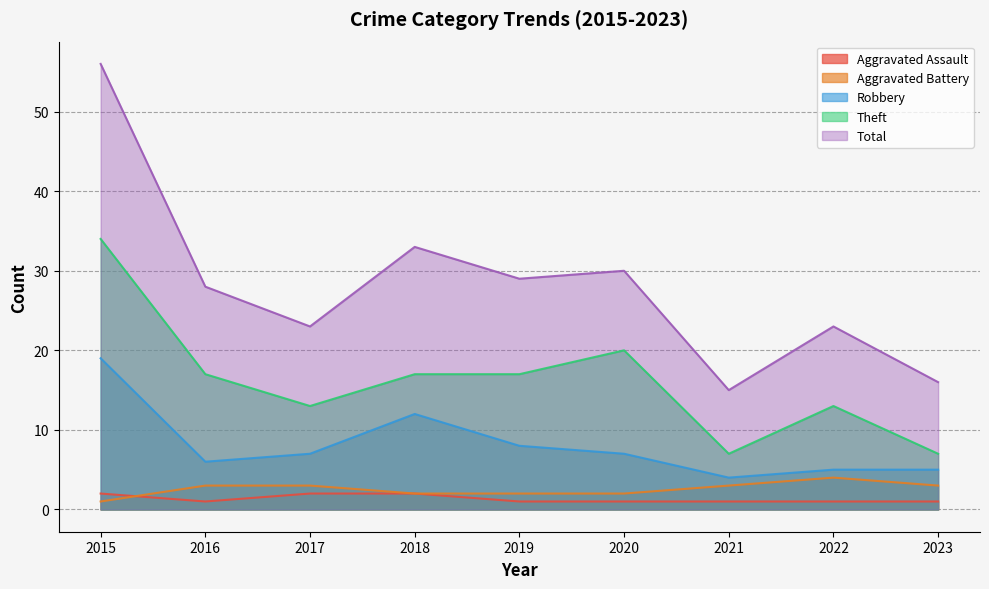

The value of Aggravated Battery at 2018 is 3. True or false?

False